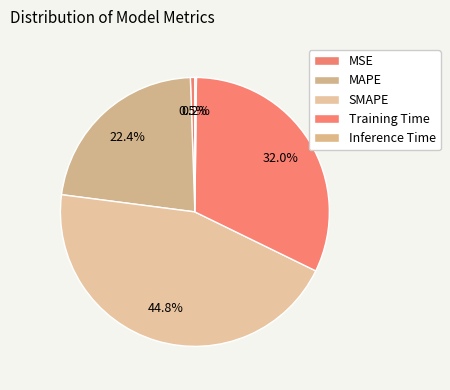

Does Training Time represent more than half of the total?

No